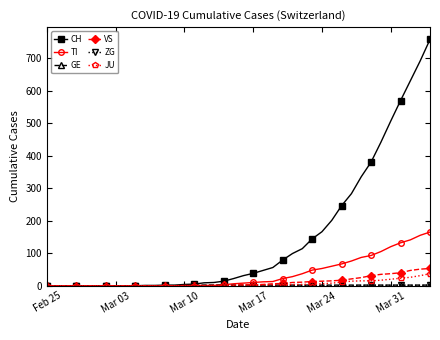

What is the maximum value shown in the chart?

757